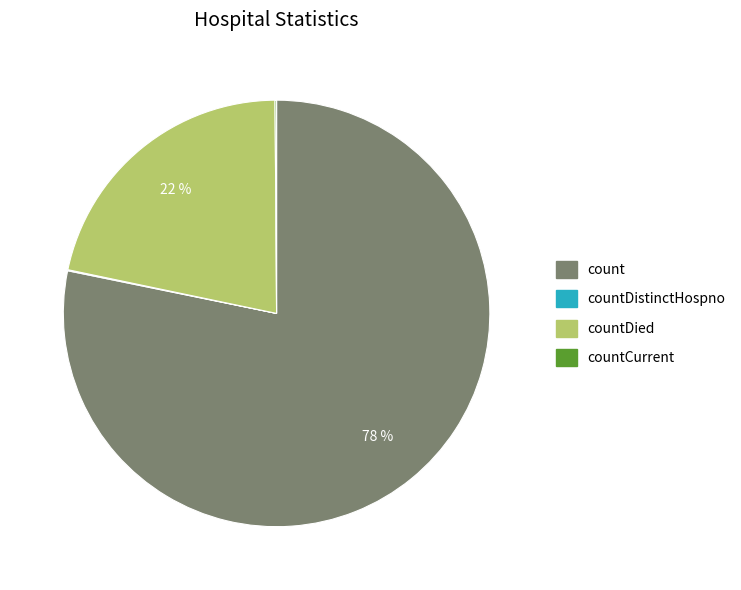

Is there a majority slice in this chart?

Yes